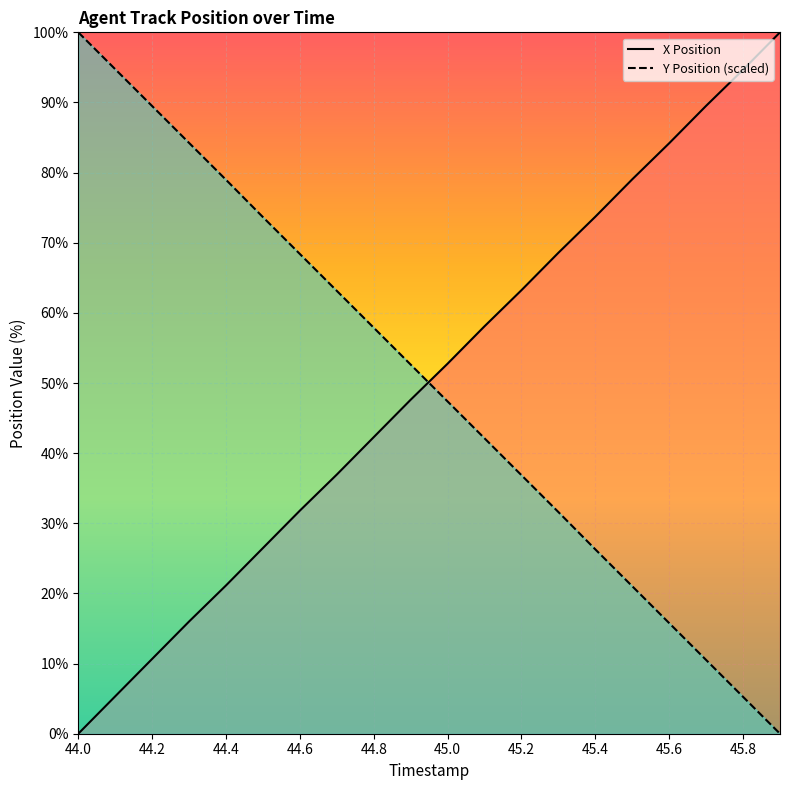

How many categories are shown in the chart?

20